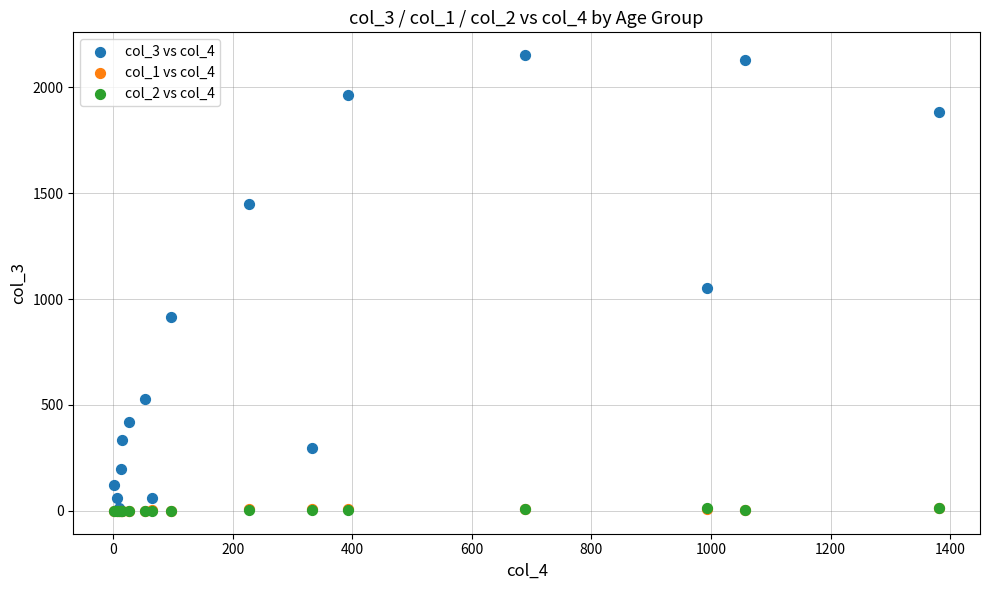

What are all the series names shown in the legend?

col_3 vs col_4, col_1 vs col_4, col_2 vs col_4